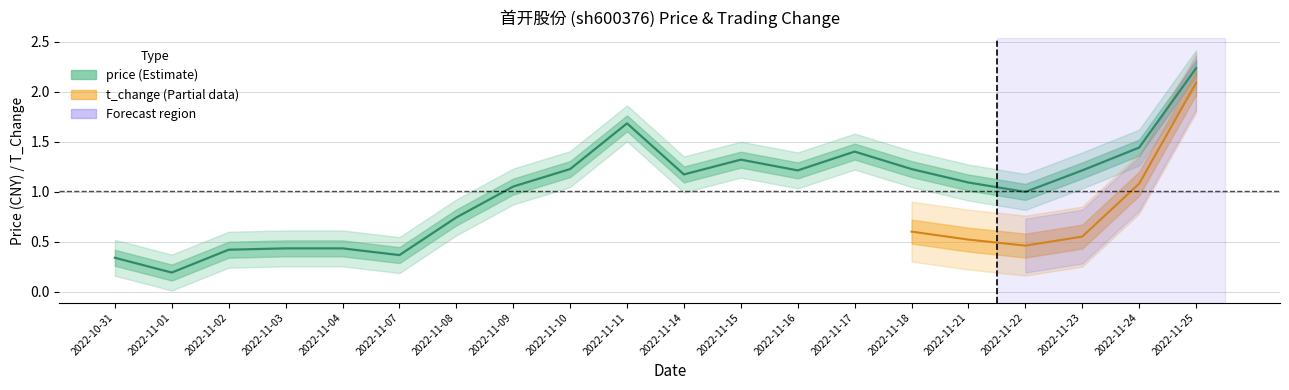

What is the sum of the values at 2022-11-03 and 2022-11-17?

1.8